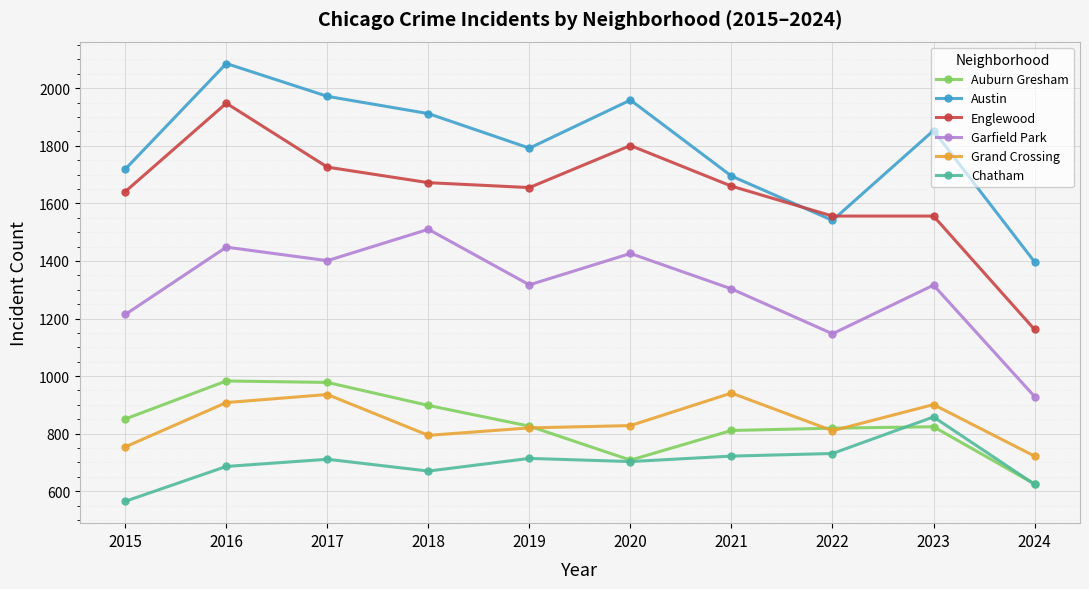

Count the number of categories in the chart.

10